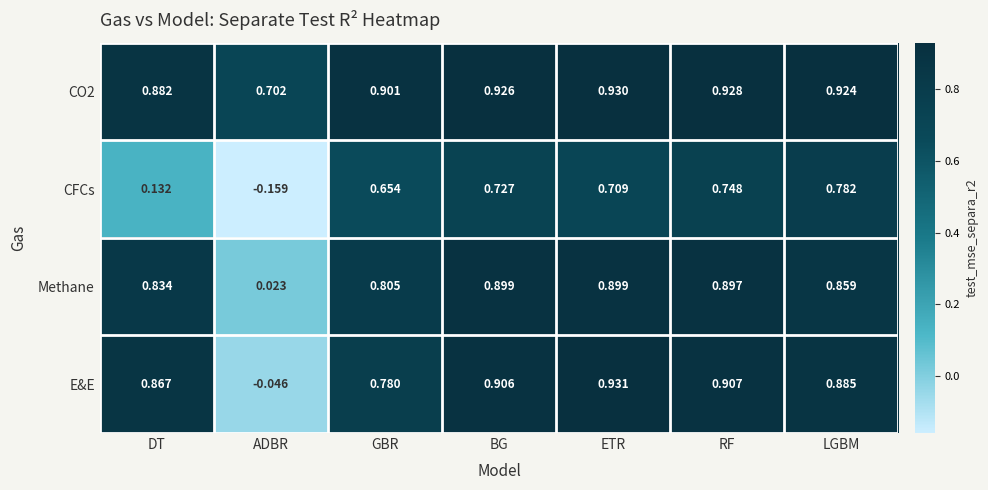

At which category is the sum across all series the highest?

RF